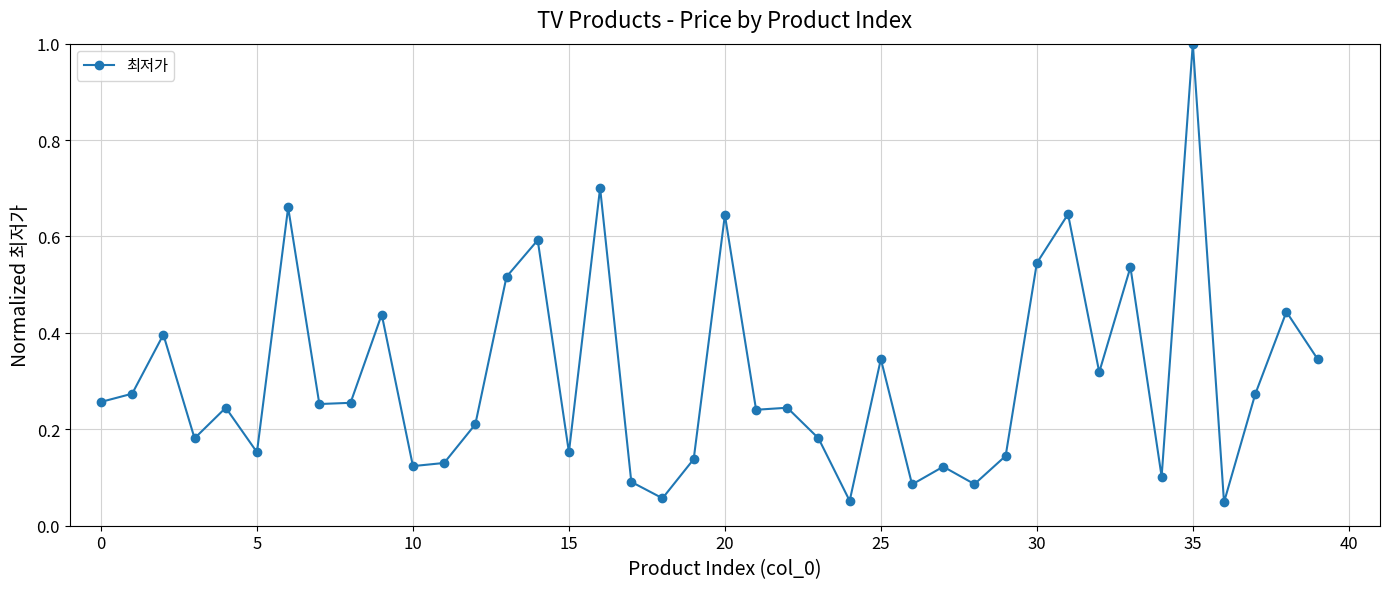

What is the maximum value shown in the chart?

1.0